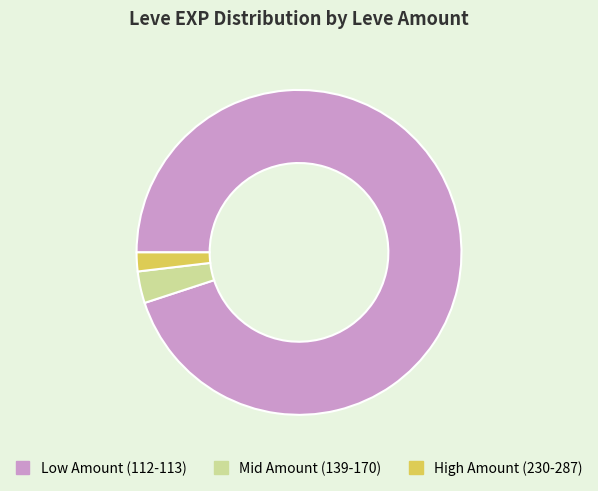

Does any single category account for the majority?

Yes